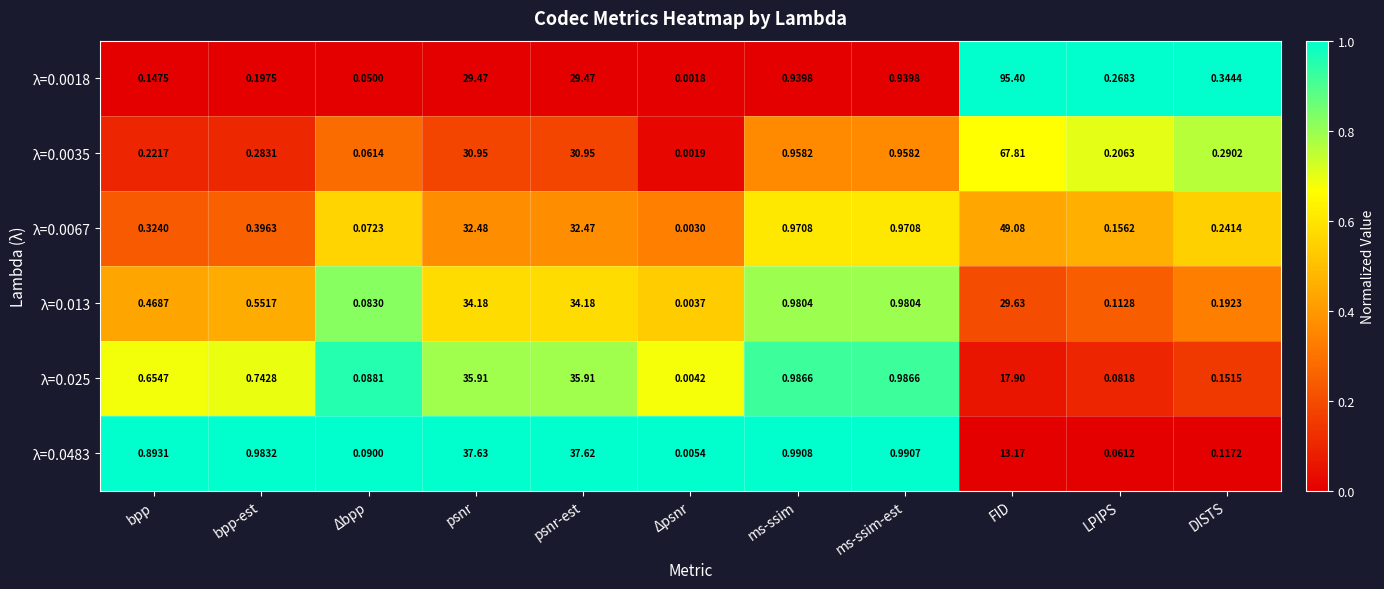

At how many categories does at least one series exceed 0?

11